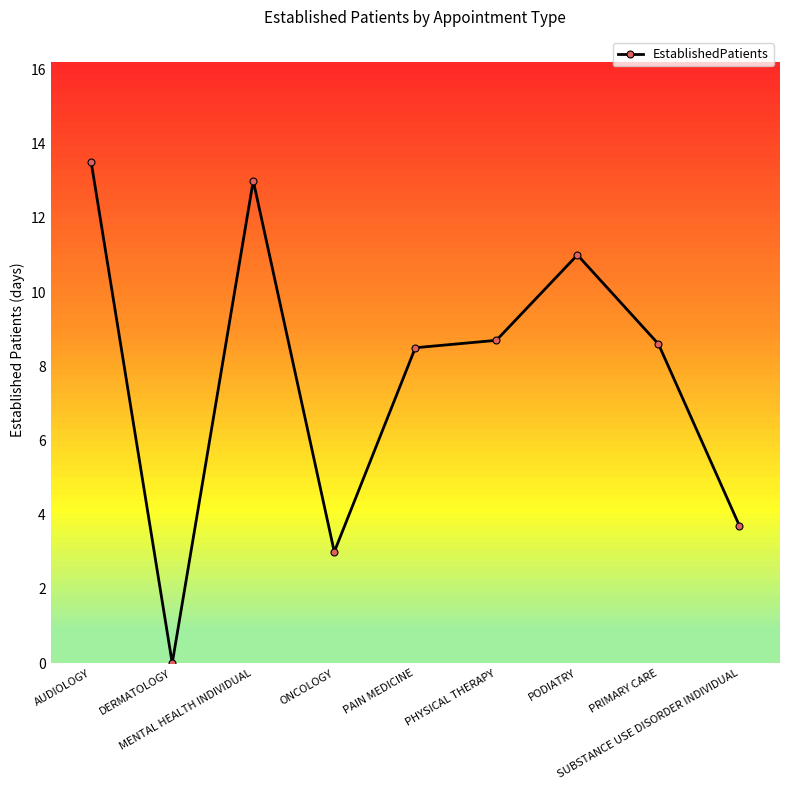

Does the chart have visible grid lines?

No